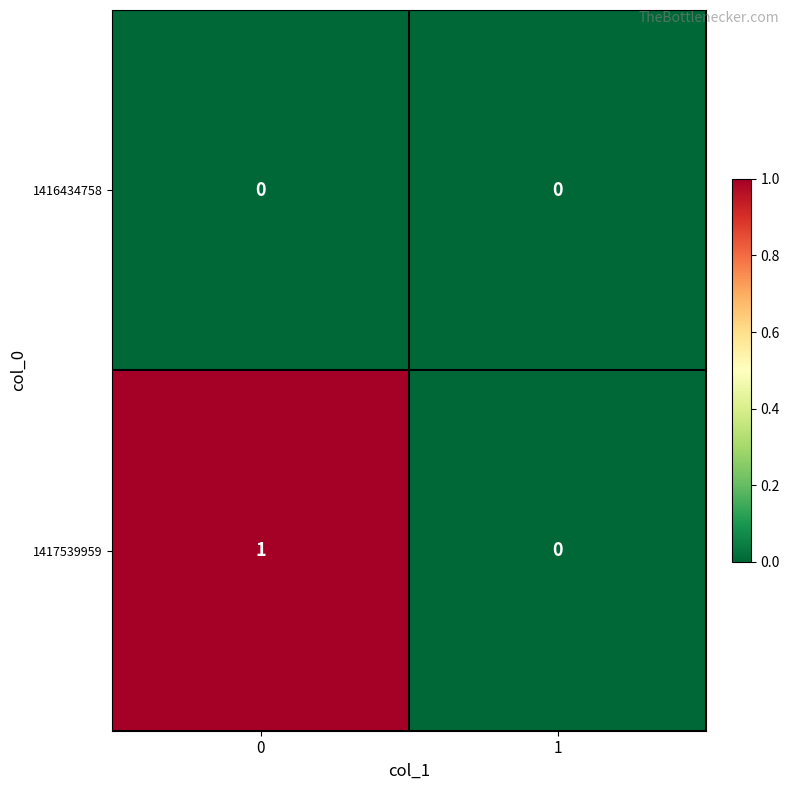

The 1416434758 series shows 0 at 1. True or false?

True